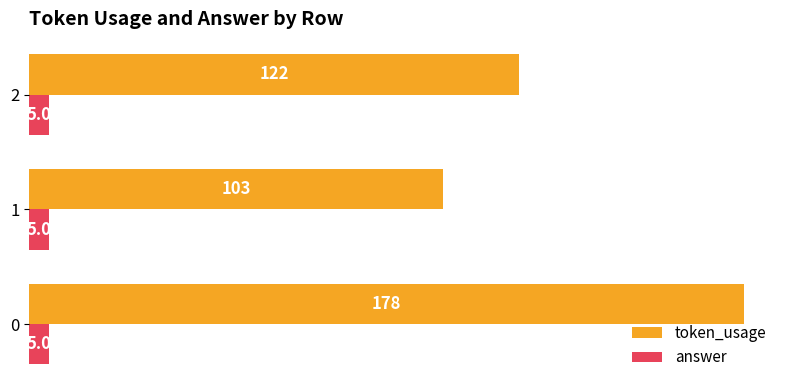

What is the approximate value of token_usage at 1?

103